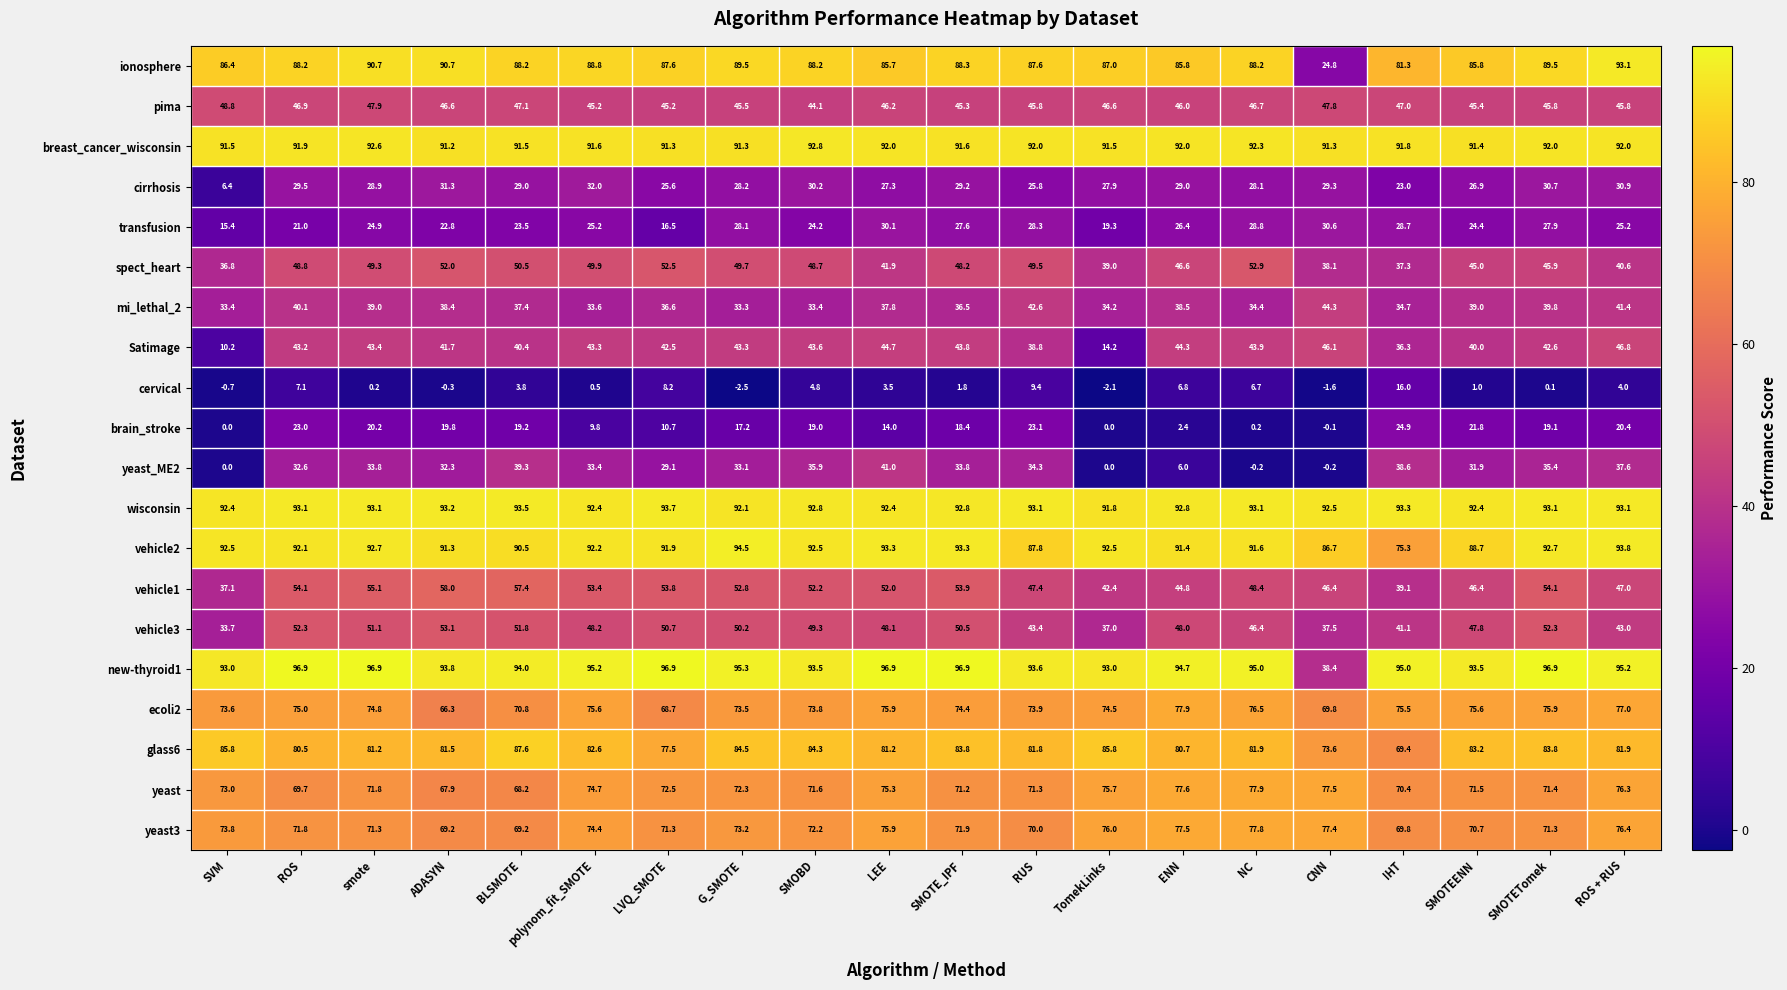

Between SMOTE_IPF and SMOTEENN, which series saw the biggest shift?

vehicle1